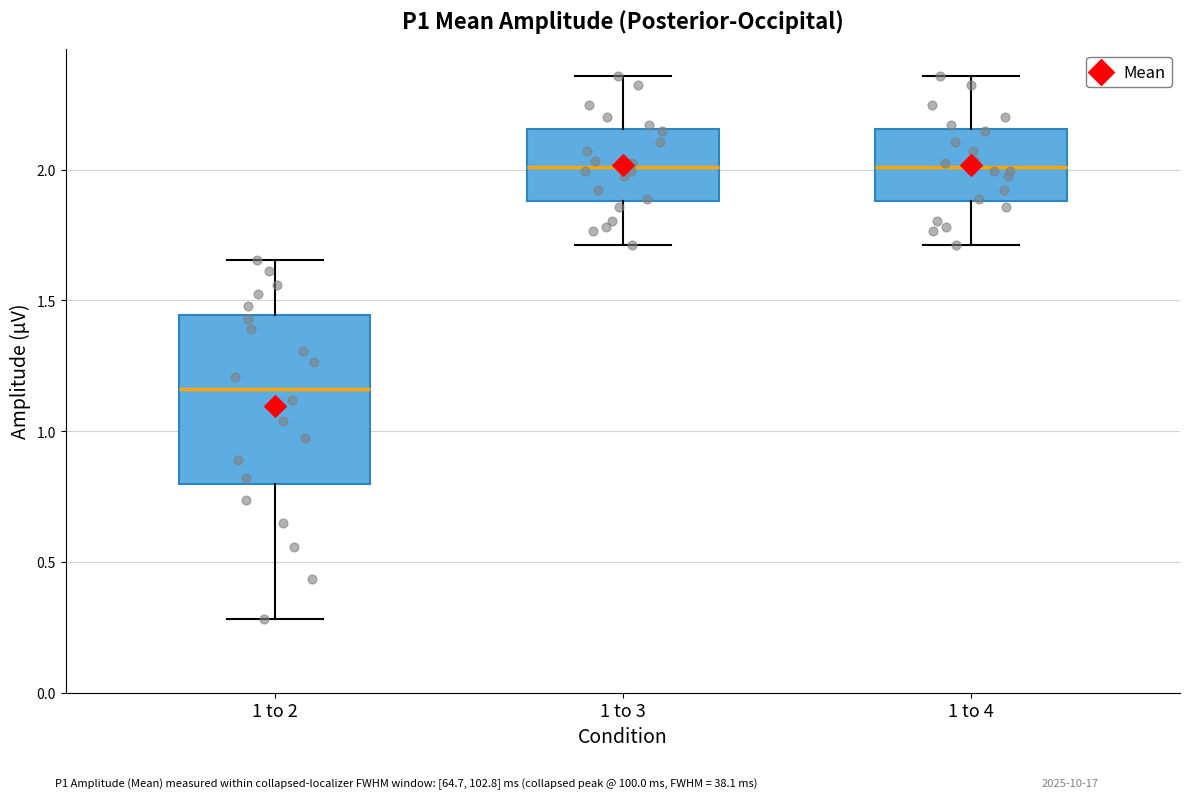

Where is the upper edge of the box for 1 to 2 on the y-axis? The values are not printed on the chart, so give them approximately, as read against the axis.

1.45